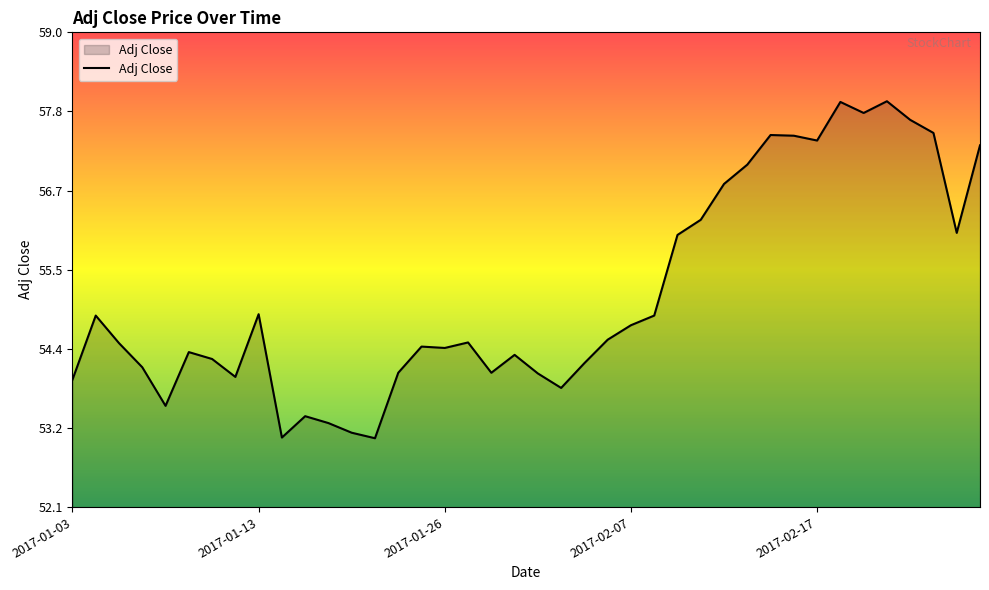

What is the sum of all values?

2207.2